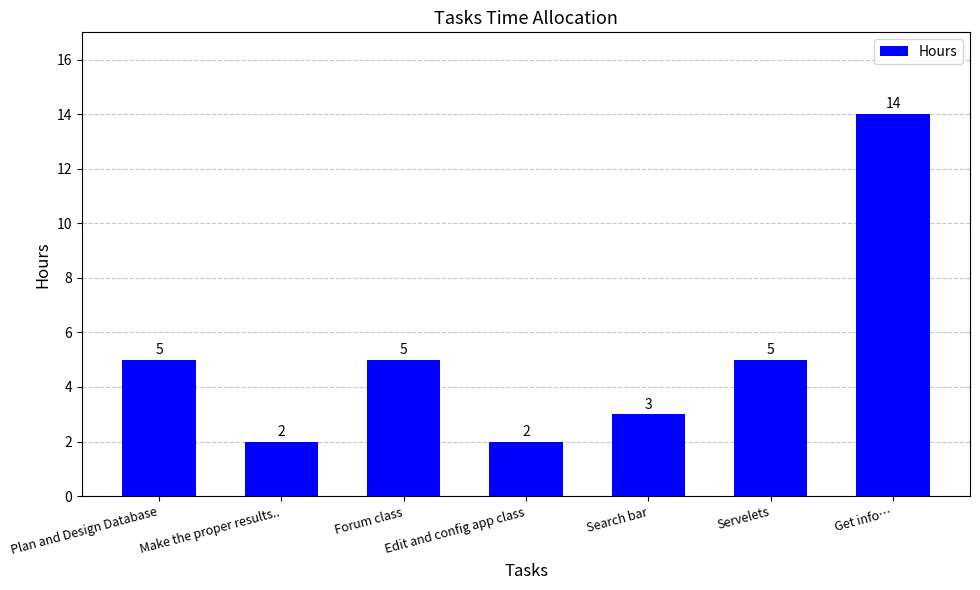

What is the difference between the values at Make the proper results.. and Servelets?

3